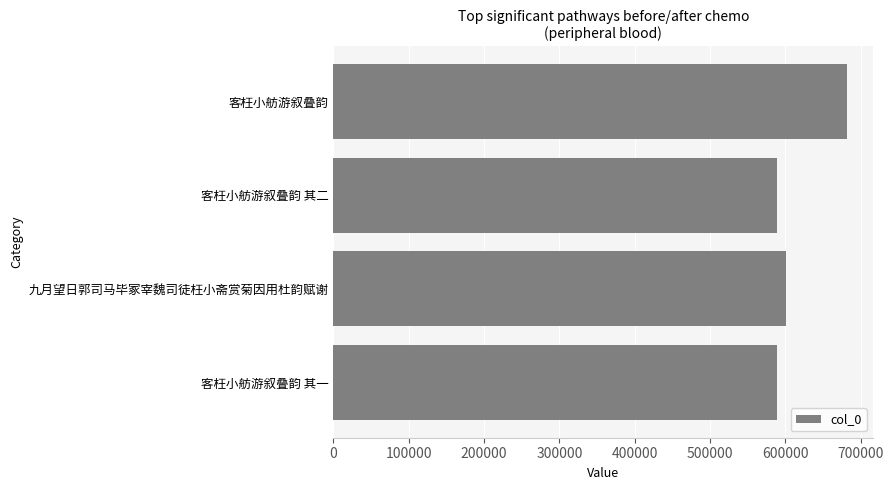

What is the label of the 1st bar from the bottom?

客枉小舫游叙叠韵 其一